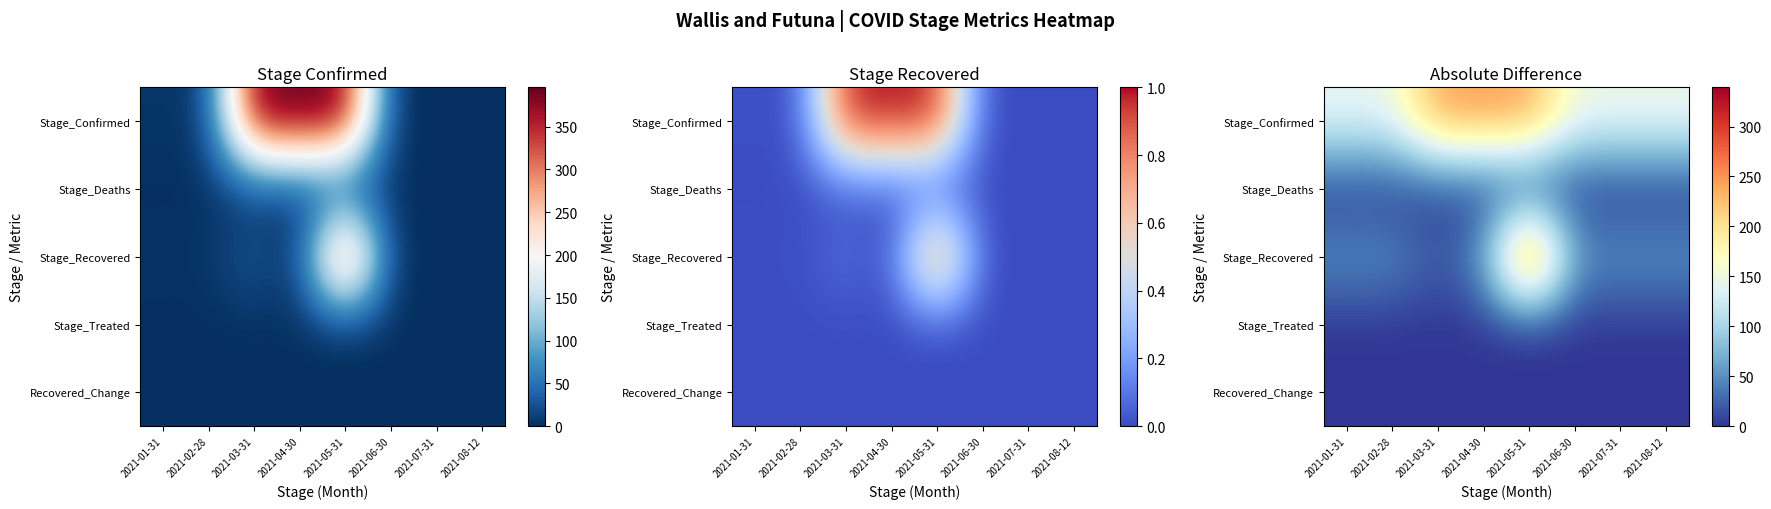

Rank the categories by Stage_Confirmed value from lowest to highest.

2021-01-31, 2021-02-28, 2021-06-30, 2021-07-31, 2021-08-12, 2021-05-31, 2021-03-31, 2021-04-30